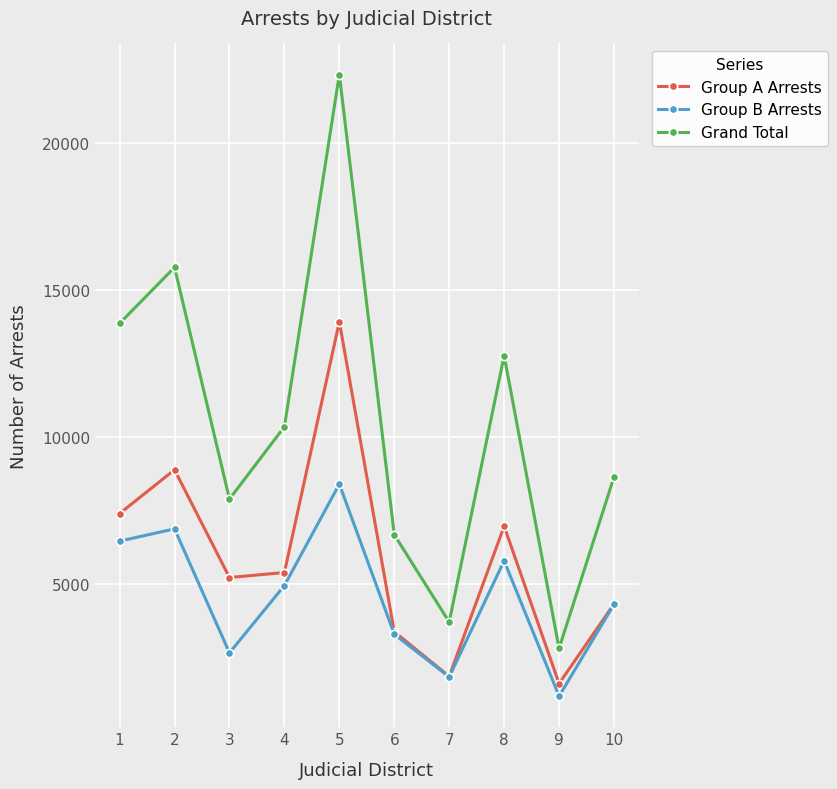

At which label does Group B Arrests first exceed 4959?

1